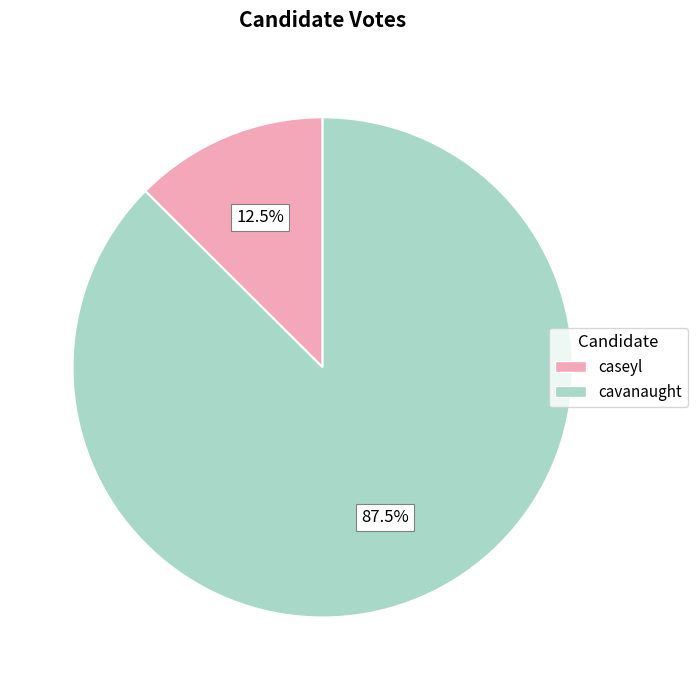

Count the number of slices in the pie.

2